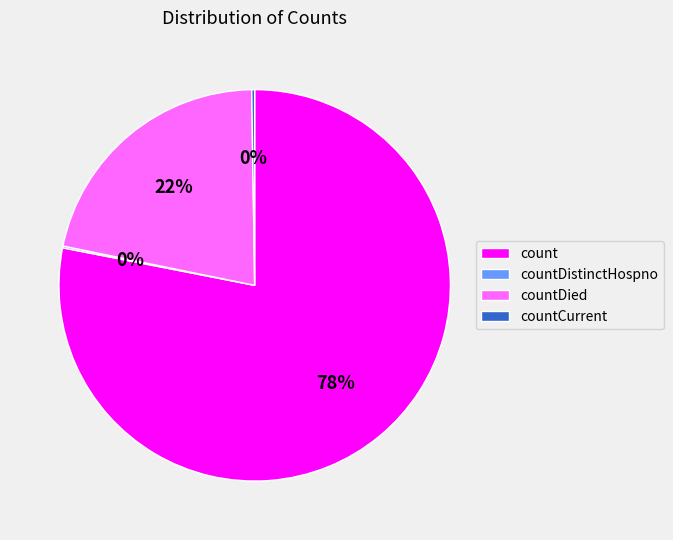

To the nearest percent, what is the difference between the largest and smallest slice percentages?

78%